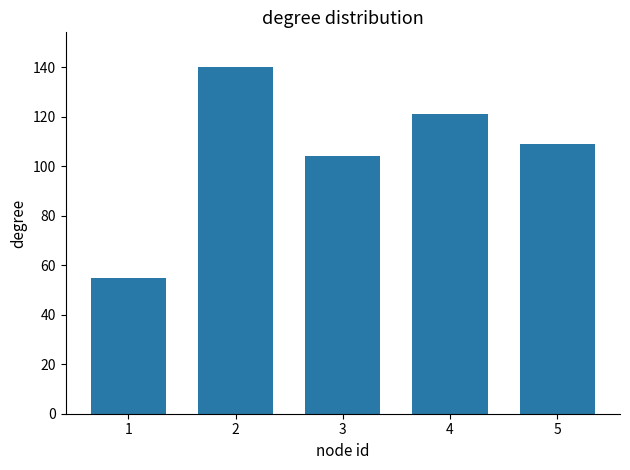

The value at 1 is 31. True or false?

False